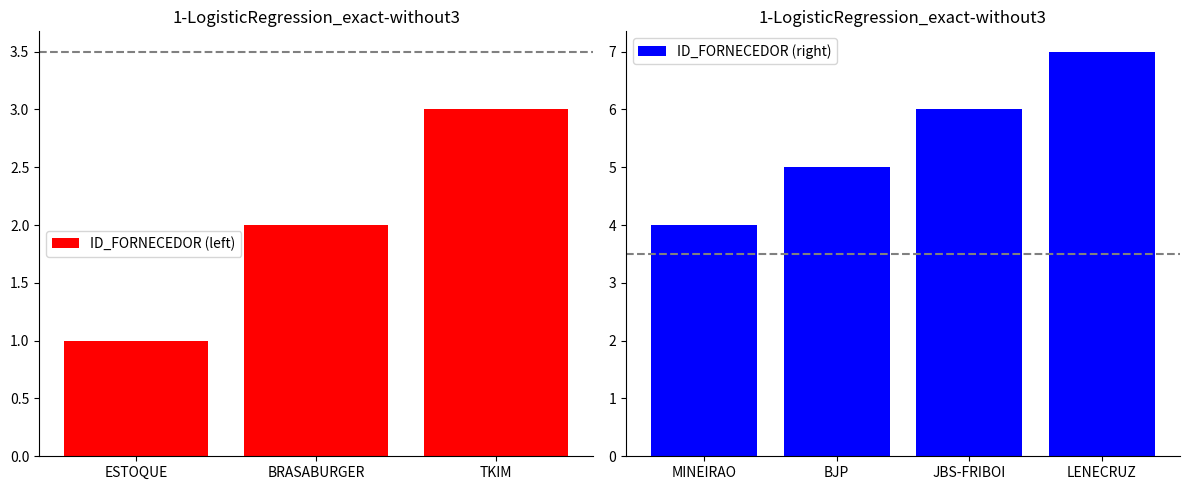

Are the bars grouped side by side (vs. stacked)?

No